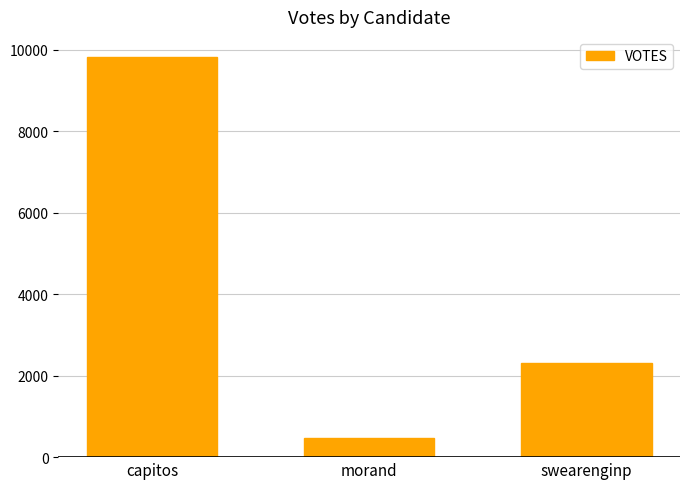

Reading left to right, what are all the values shown in this chart?

9830	472	2308